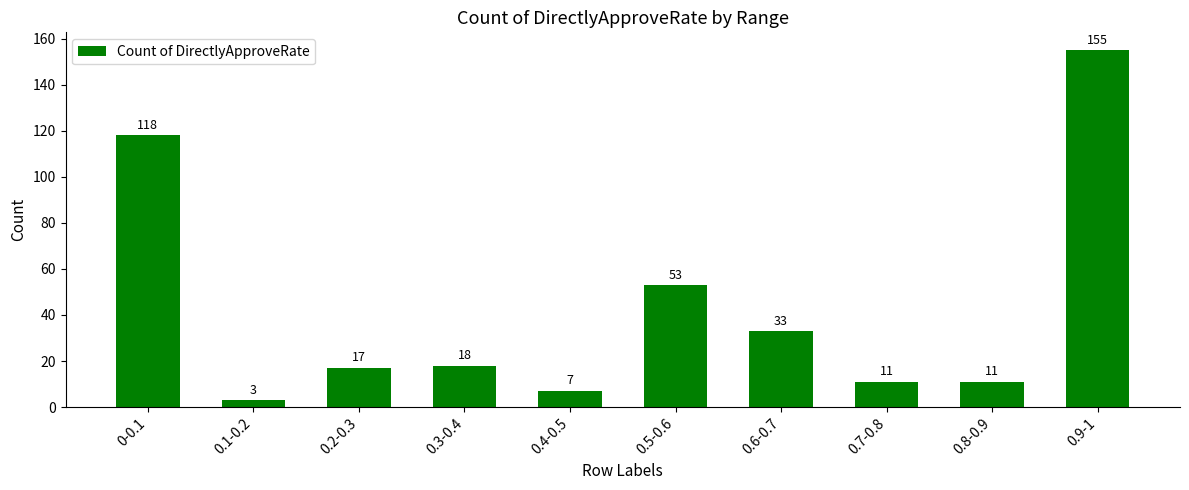

What is the label of the 1st bar from the left?

0-0.1